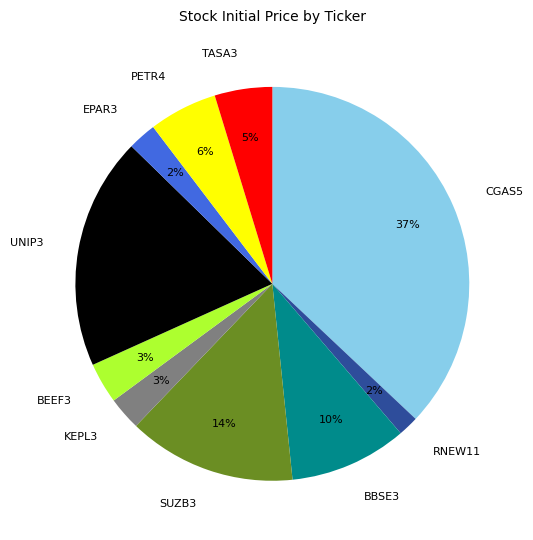

Which category has the biggest portion of the pie?

CGAS5